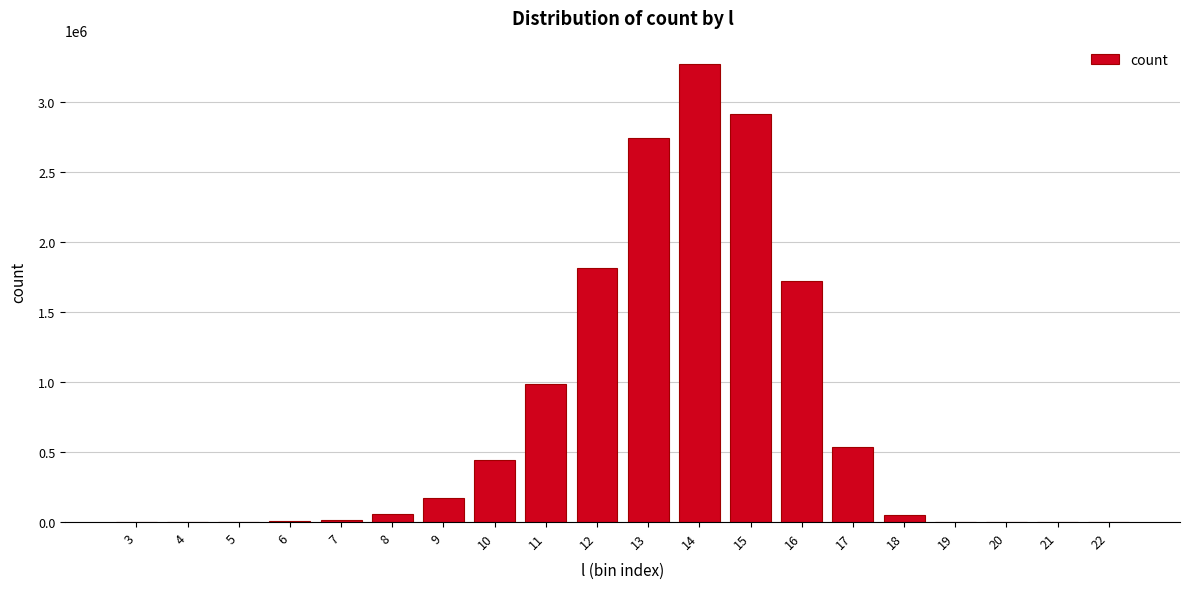

What is the maximum value shown in the chart?

3275954